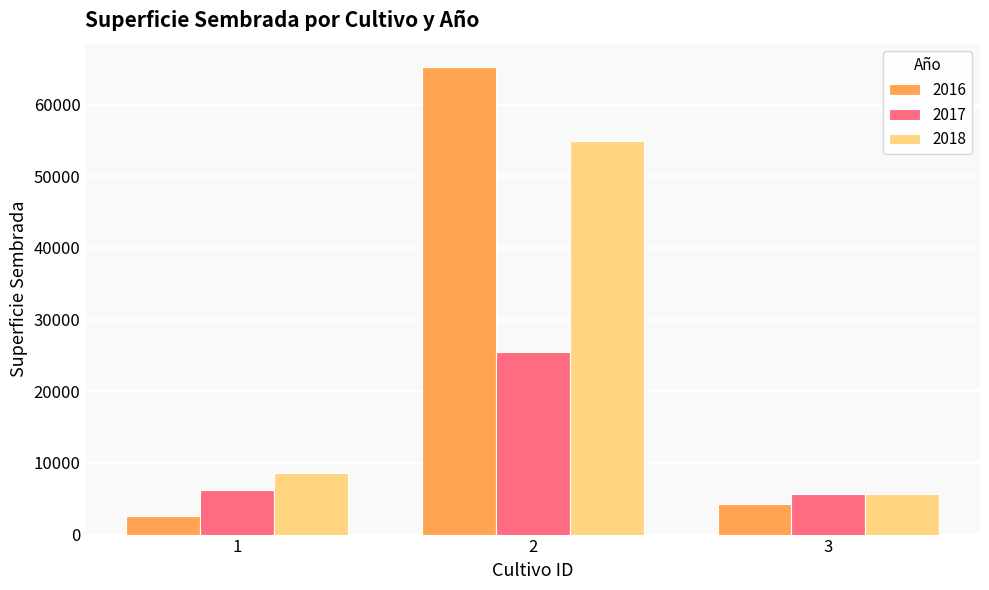

List the series in order of their peak value, highest first.

2016, 2018, 2017